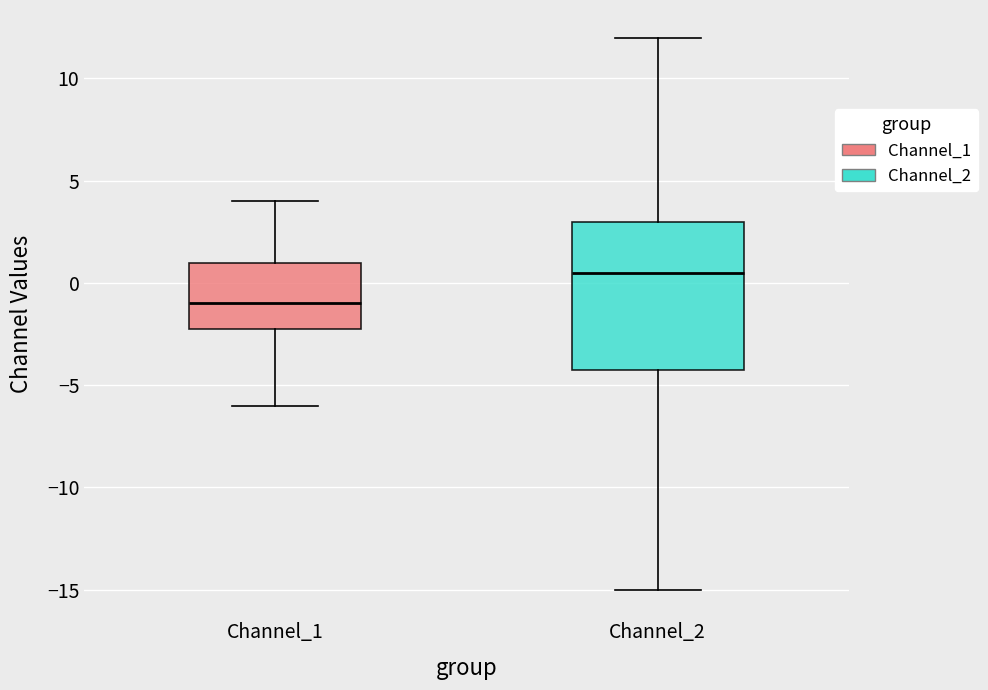

Where is the lower edge of the box for Channel_2 on the y-axis? The values are not printed on the chart, so give them approximately, as read against the axis.

-4.0